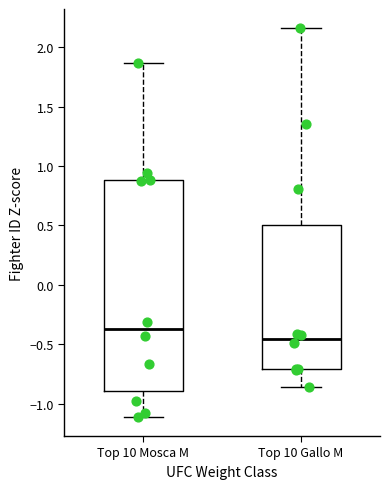

Which box has the highest median line?

Top 10 Mosca M